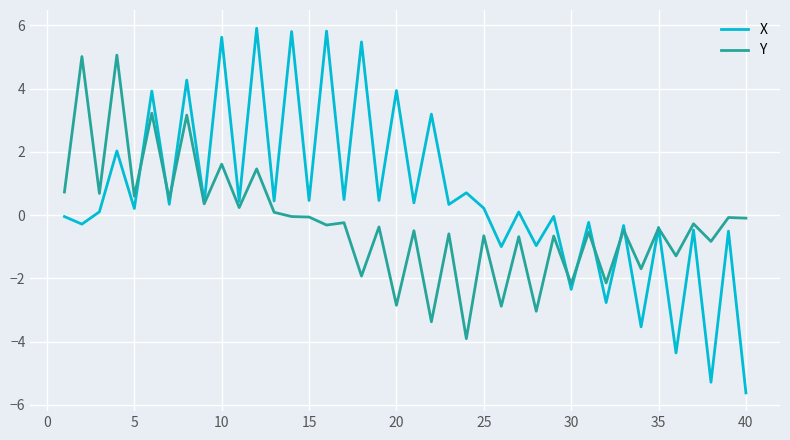

What are all the series names shown in the legend?

X, Y